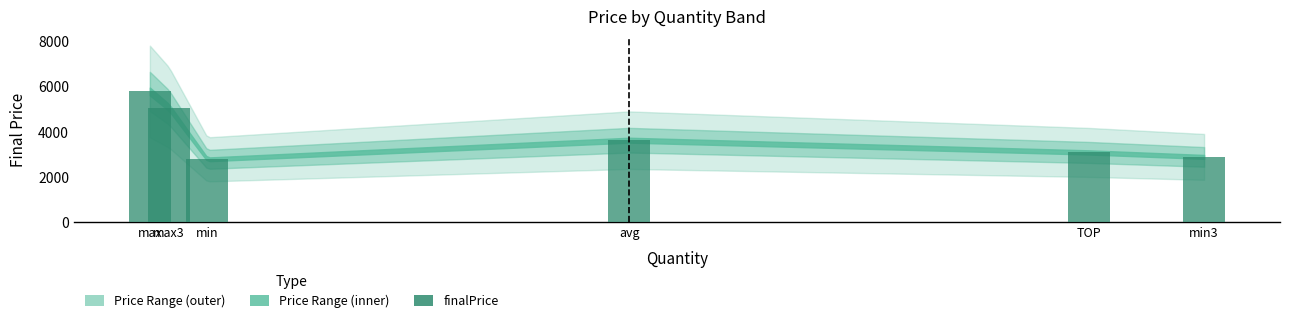

What is the difference between the values at max3 and TOP?

1988.3